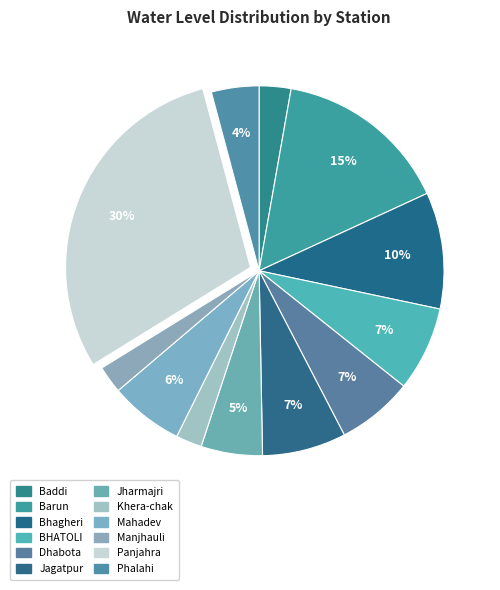

What is the change in value from Bhagheri to Jagatpur?

-5.3